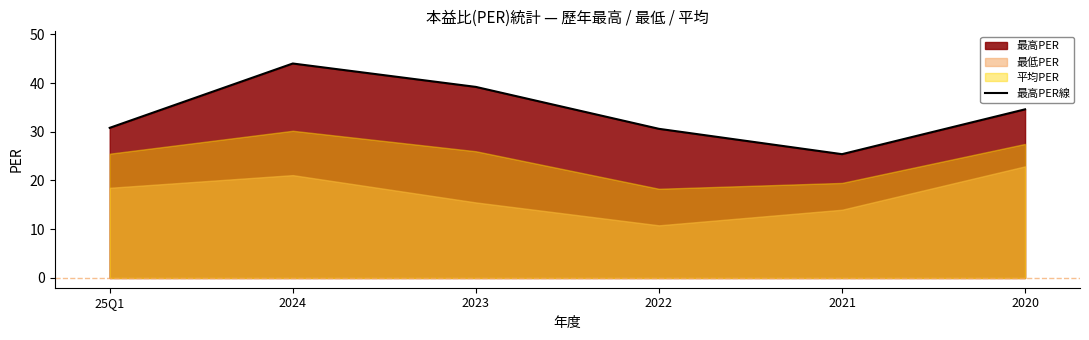

The value at 25Q1 is 30.8. True or false?

True